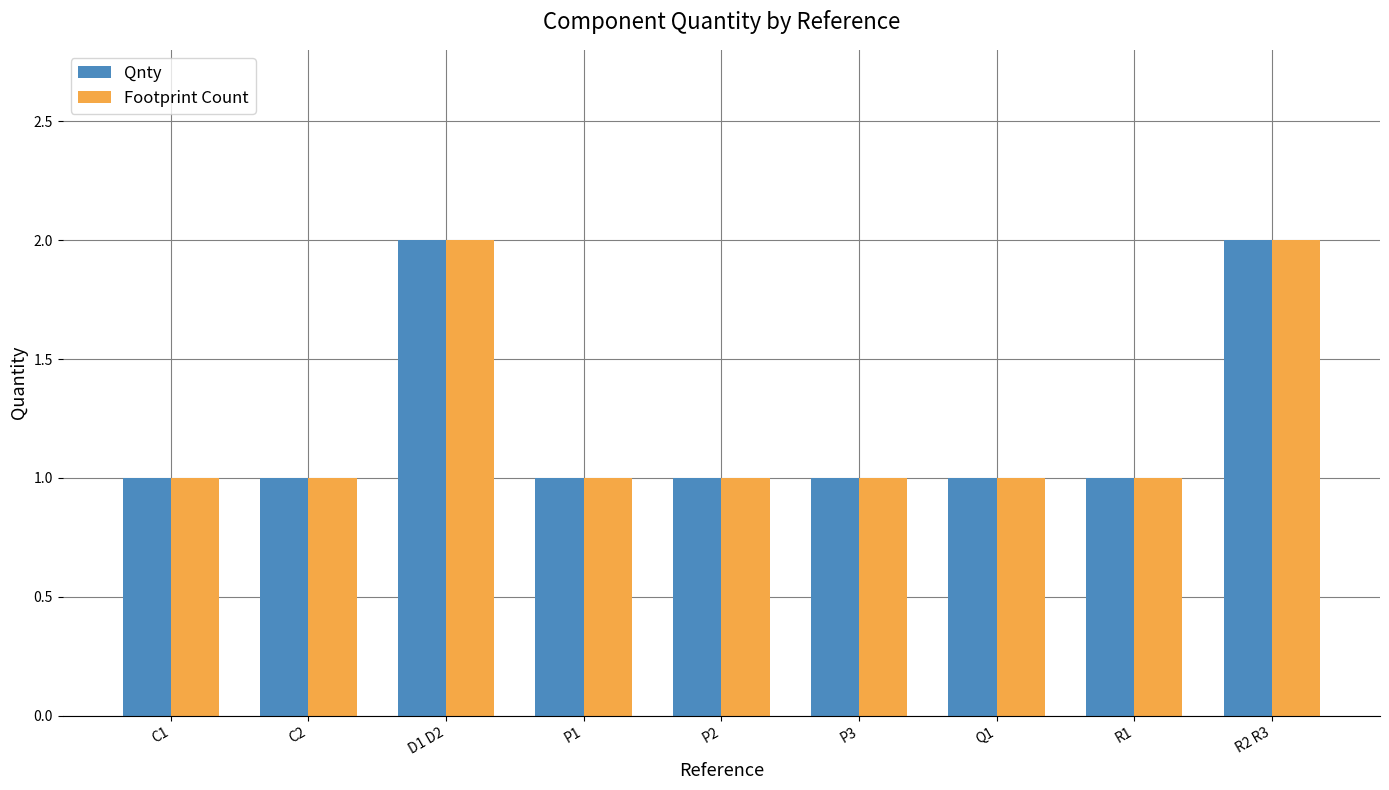

How many series are shown in this chart?

2